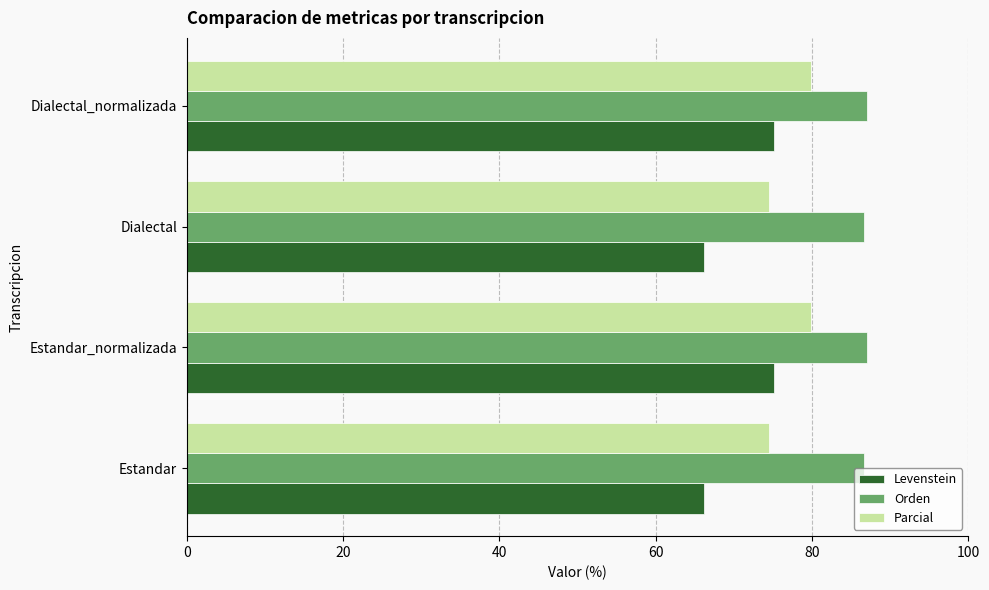

What is the approximate value of Orden at Dialectal_normalizada?

87.1